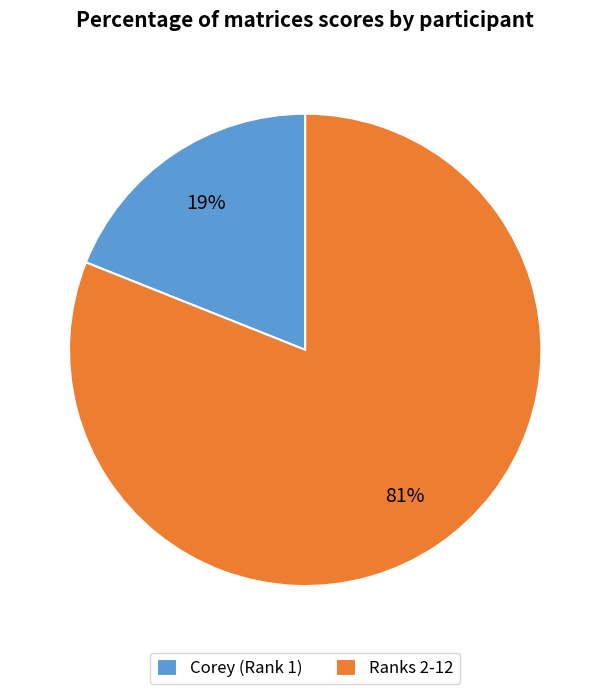

Does any single category account for the majority?

Yes